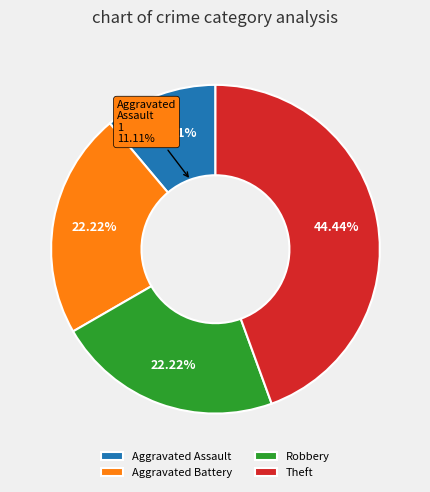

Count the number of slices in the pie.

4